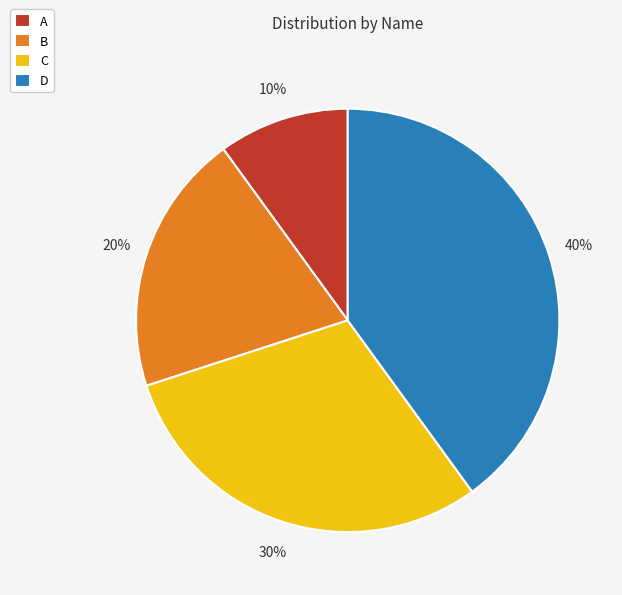

What is the ratio of the value at B to the value at D?

0.5